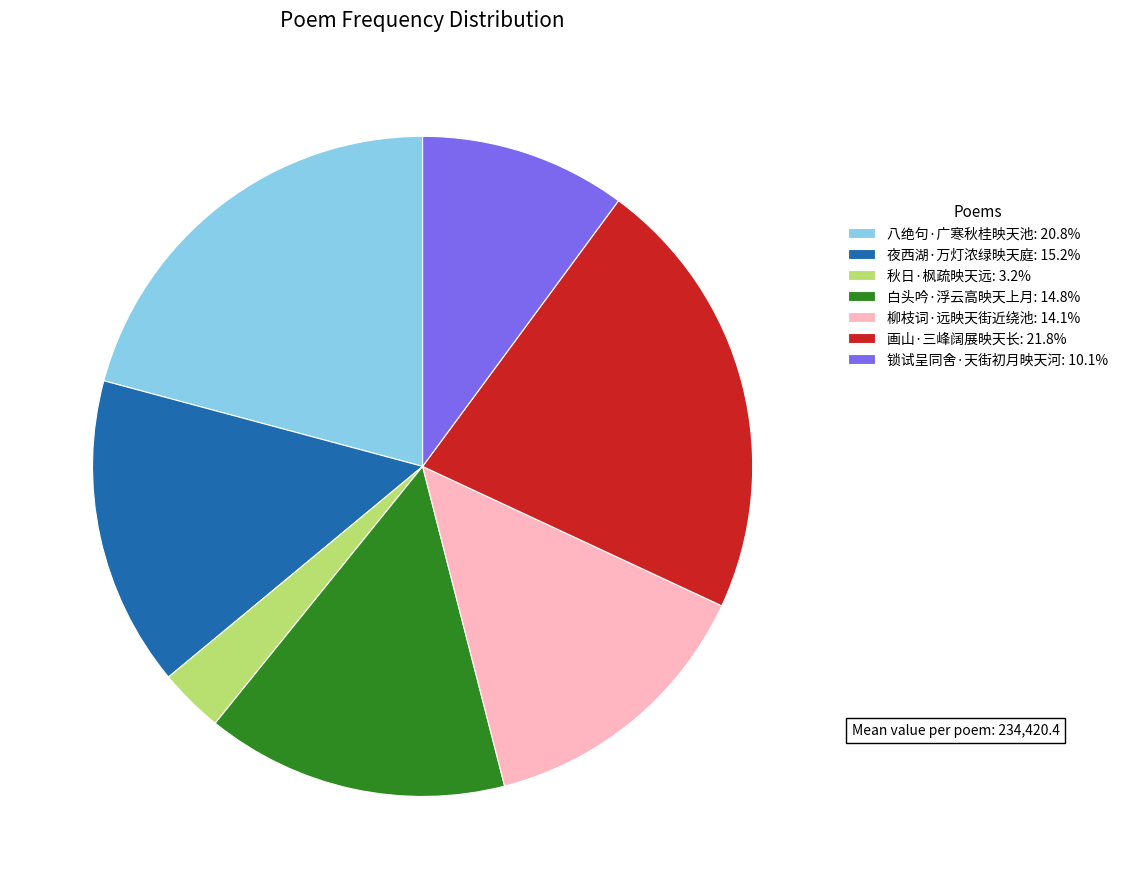

True or false: 锁试呈同舍·天街初月映天河 accounts for 1% of the total.

False